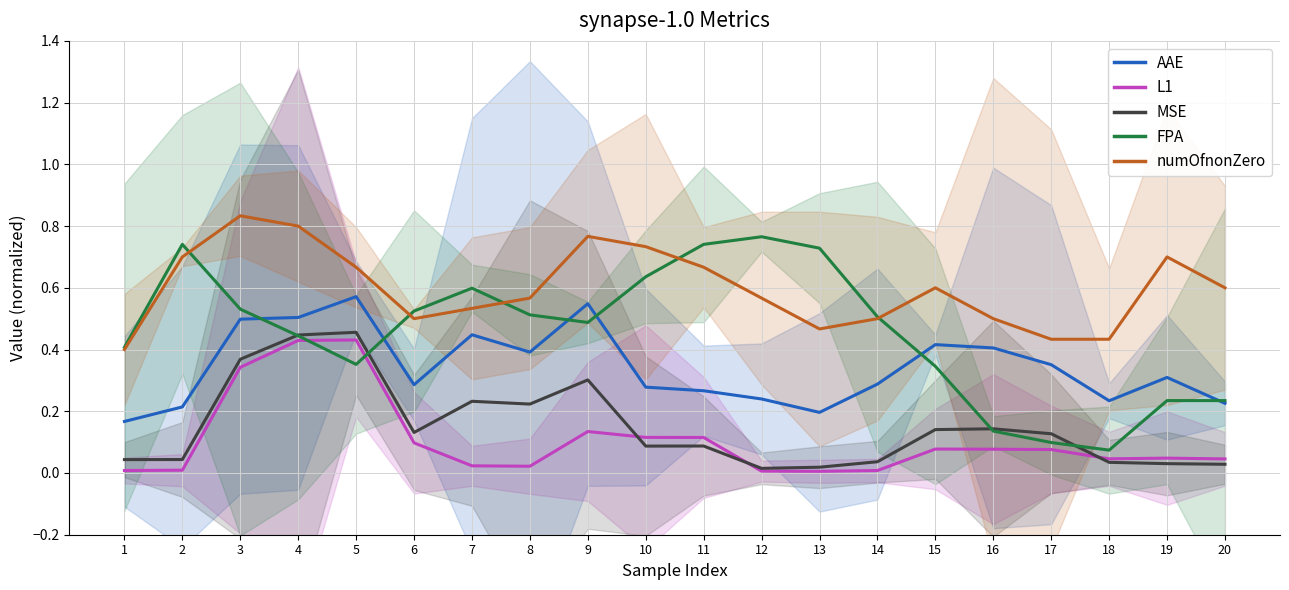

At which category is the sum across all series the highest?

4